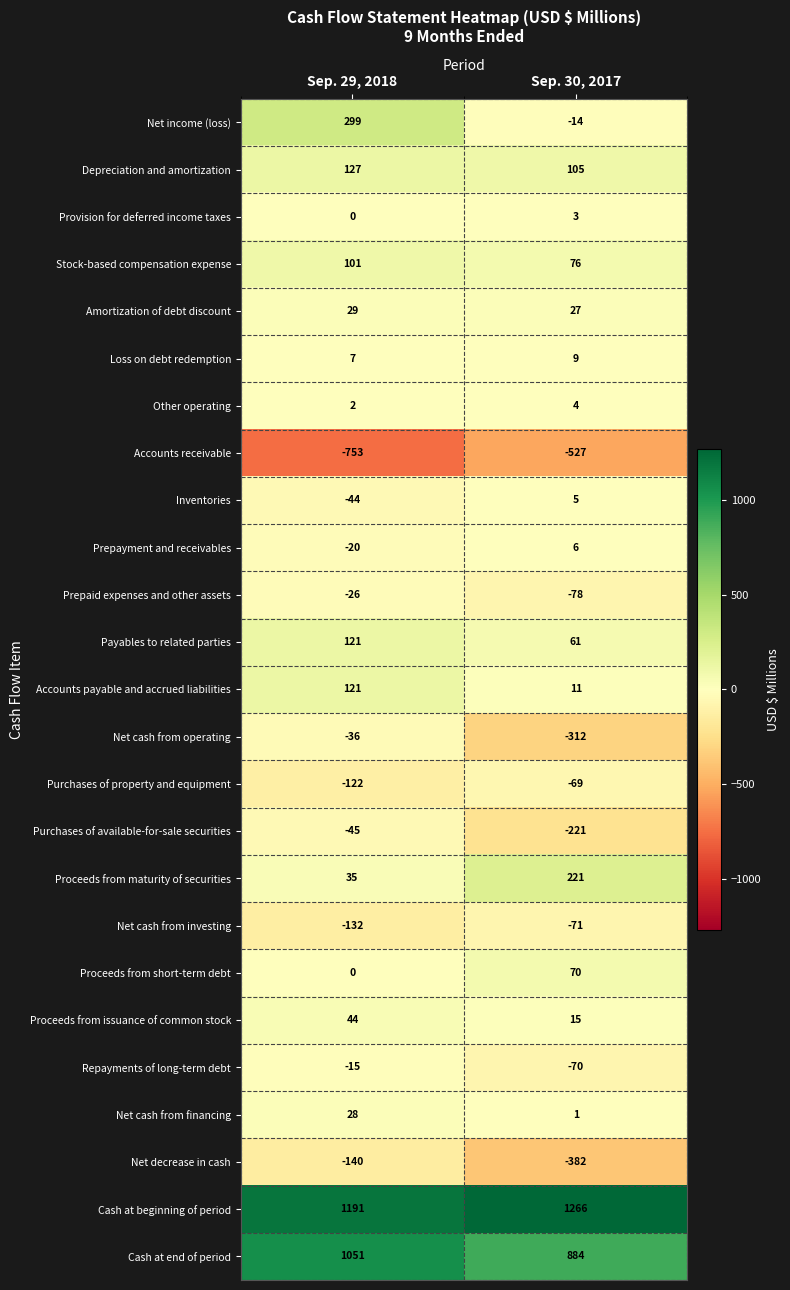

At which label does Cash at end of period reach its peak?

Sep. 29, 2018